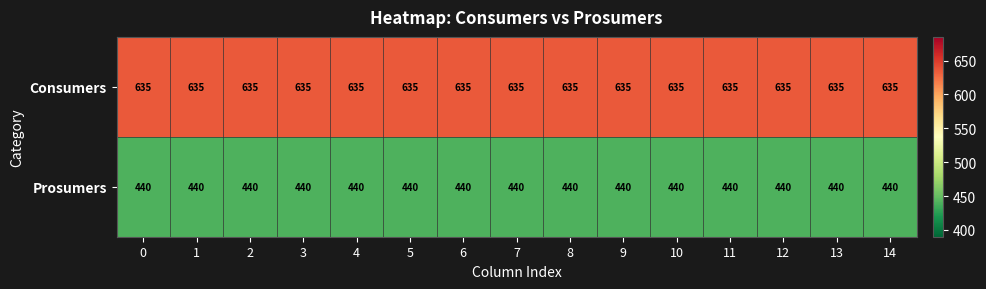

What is the maximum value shown in the chart?

635